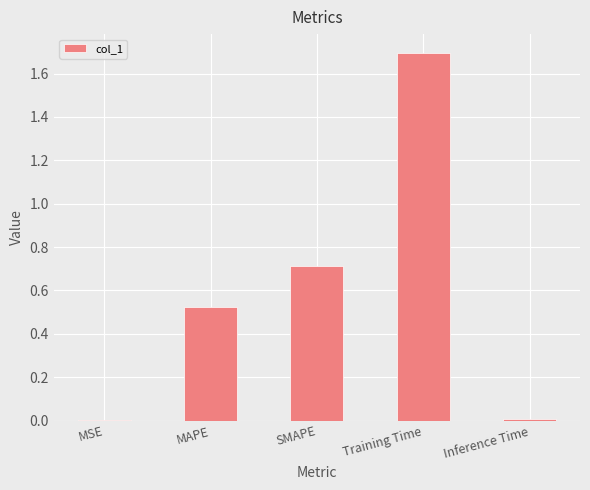

True or false: the data shows 0.7 at SMAPE.

True